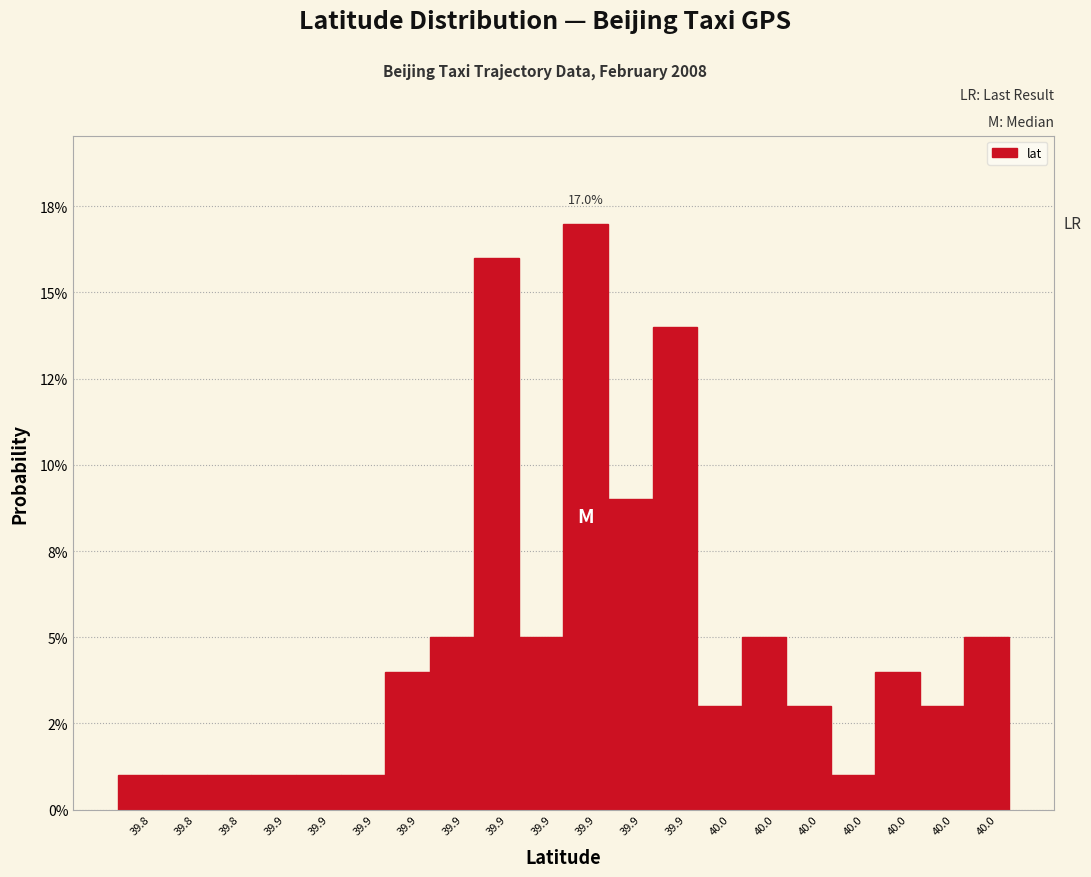

Does the chart contain any negative values?

No